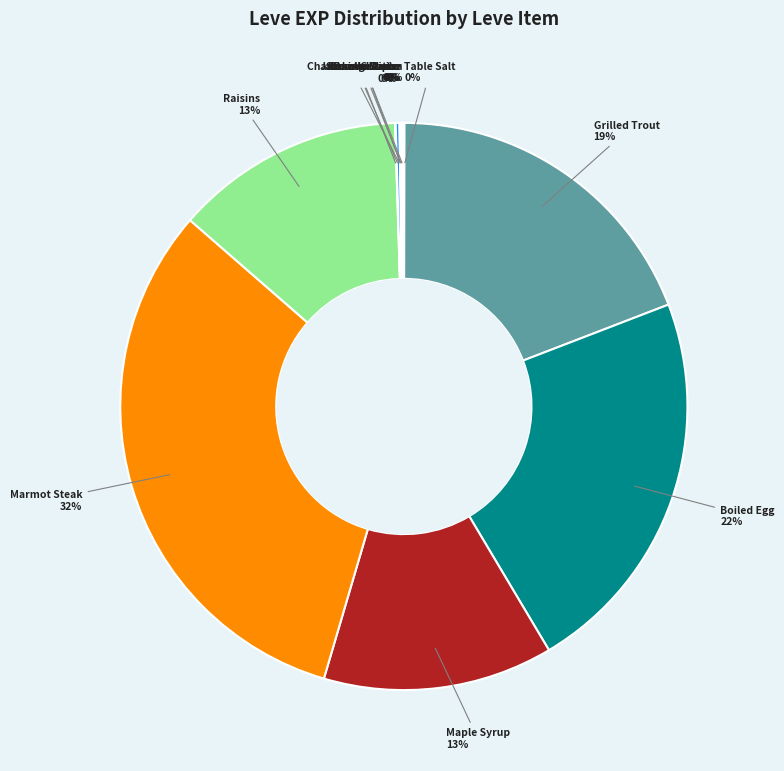

Does any single category account for the majority?

No